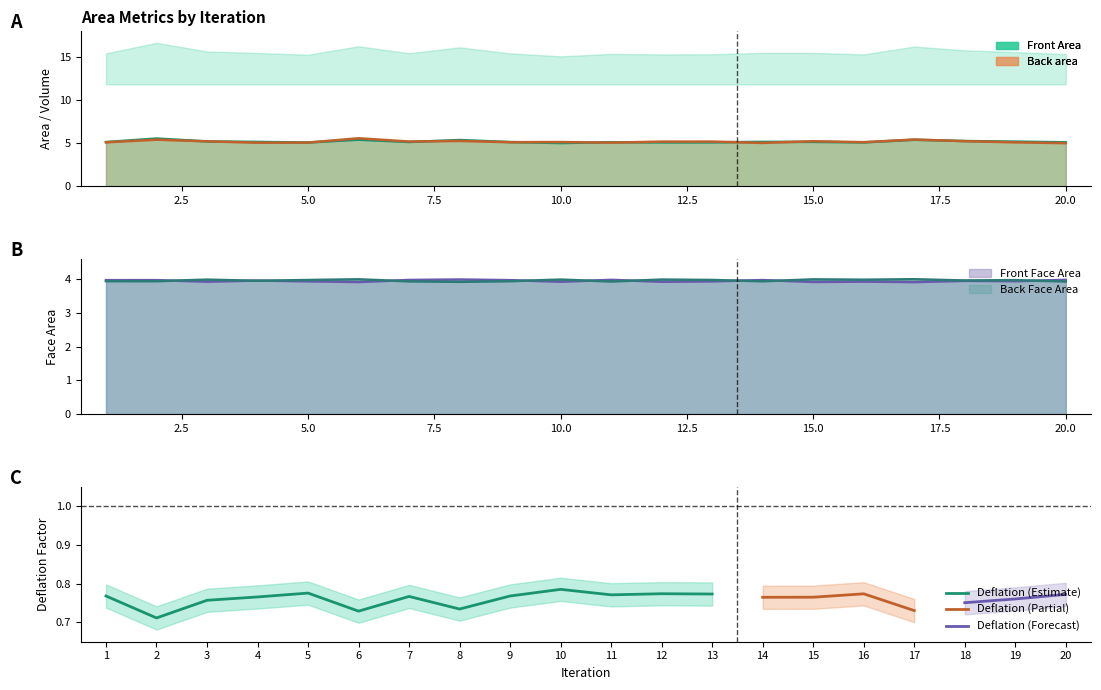

Reading left to right, what are all the values shown in this chart?

Front Area: 5.1	5.5	5.2	5.1	5.1	5.4	5.1	5.4	5.1	5.0	5.1	5.1	5.1	5.2	5.2	5.1	5.4	5.2	5.2	5.1
Back area: 5.1	5.4	5.2	5.1	5.1	5.6	5.2	5.3	5.1	5.1	5.1	5.2	5.2	5.0	5.2	5.1	5.4	5.2	5.1	5.0
Front Face Area: 4.0	4.0	3.9	4.0	3.9	3.9	4.0	4.0	4.0	3.9	4.0	3.9	3.9	4.0	3.9	3.9	3.9	3.9	3.9	4.0
Back Face Area: 3.9	3.9	4.0	3.9	4.0	4.0	3.9	3.9	3.9	4.0	3.9	4.0	4.0	3.9	4.0	4.0	4.0	4.0	4.0	3.9